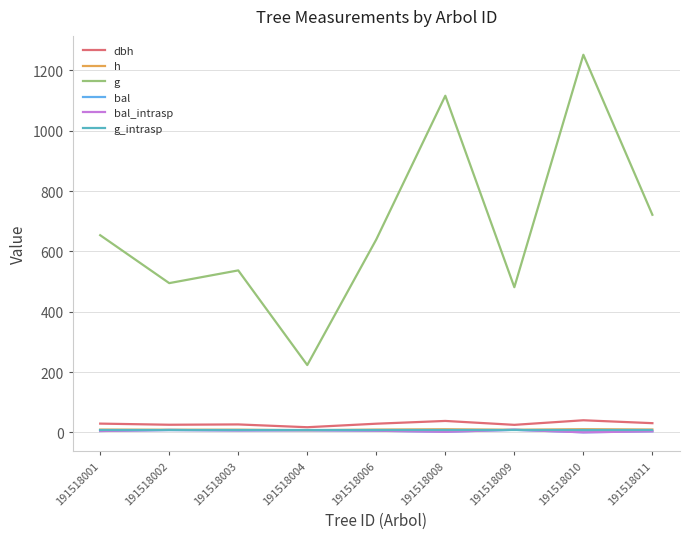

True or false: h and dbh cross at least once.

False